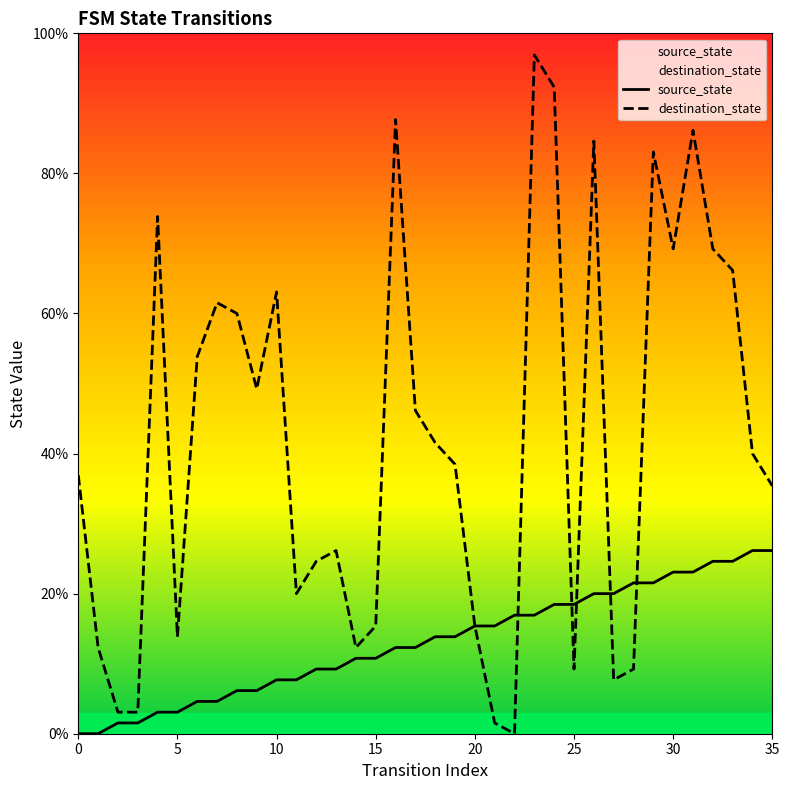

How many values in the source_state series are below 13?

18